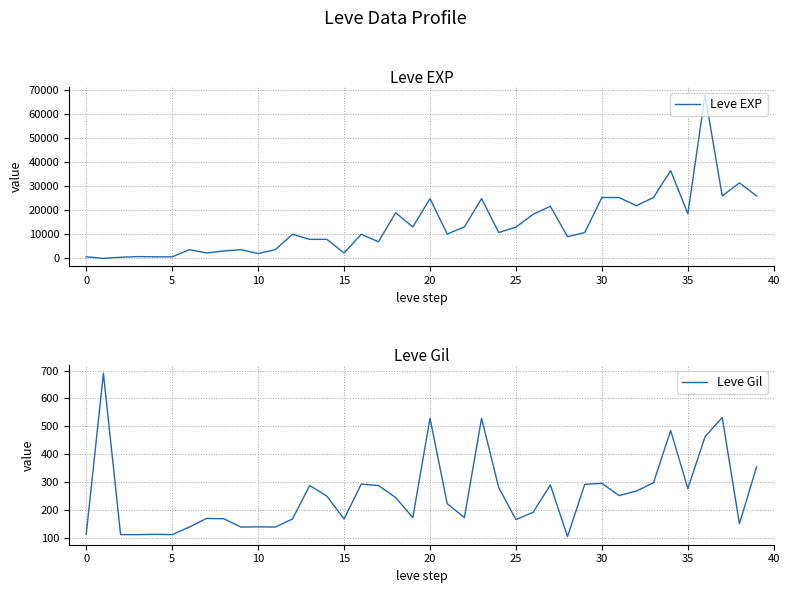

At which category is the sum across all series the highest?

36